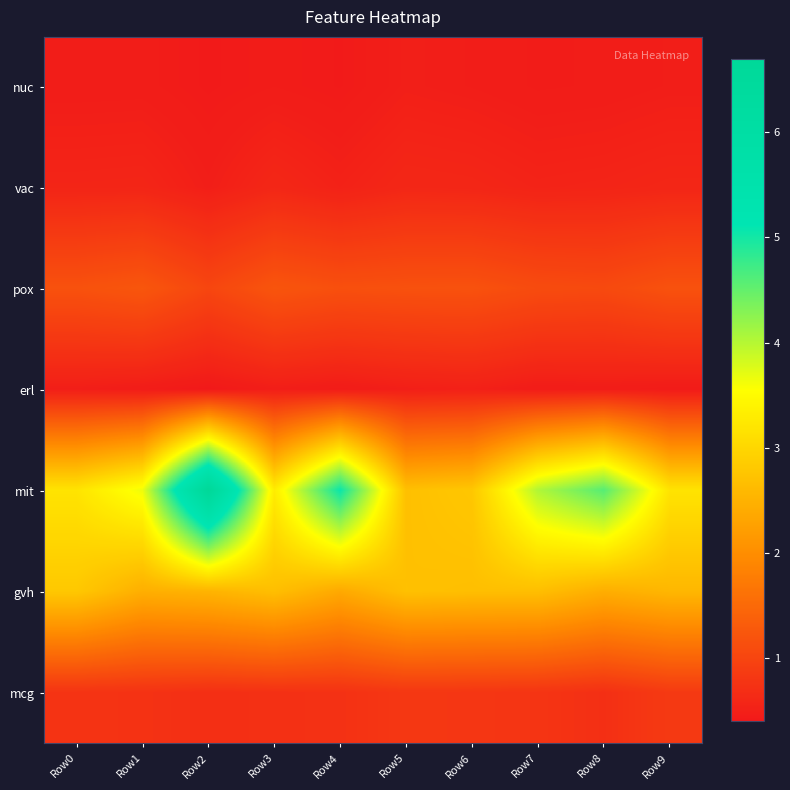

What is the total value across all series at Row7?

10.0